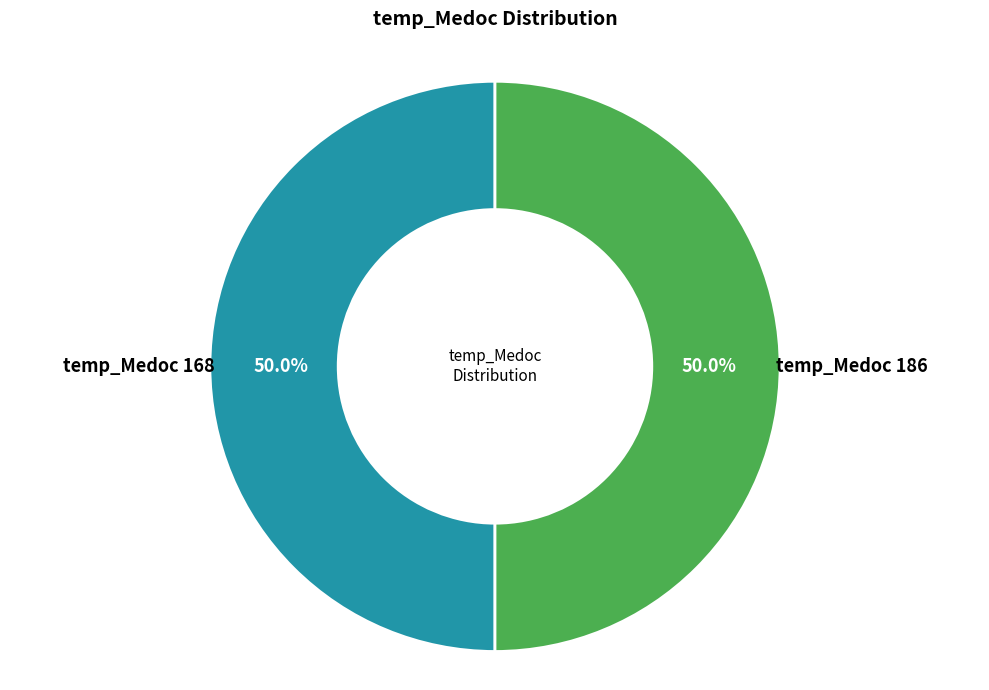

How many slices are in this pie chart?

2